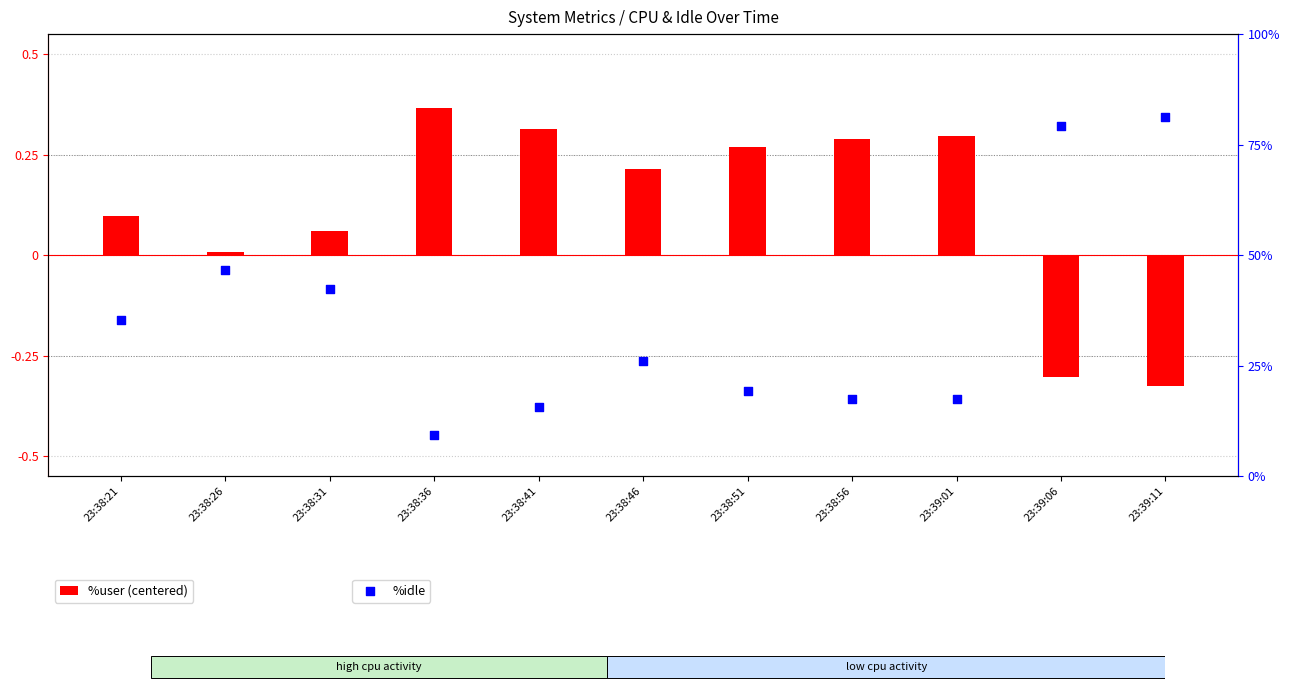

What are all the series names shown in the legend?

%user (centered), %idle